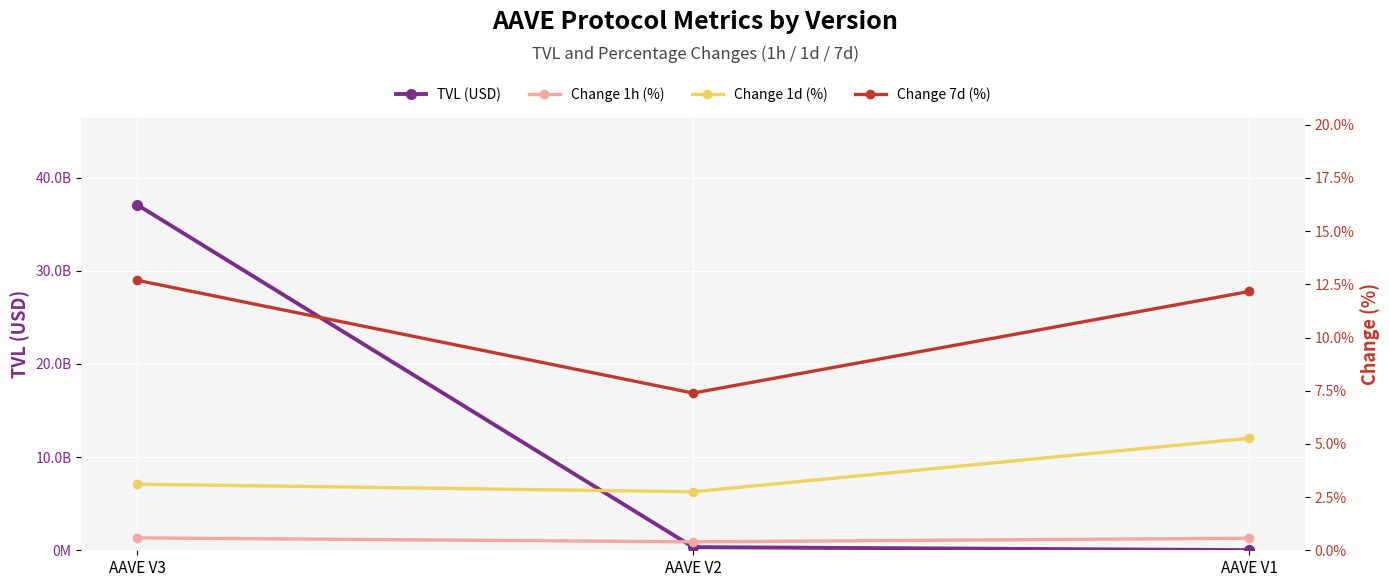

At how many categories does at least one series exceed 17732991599?

1